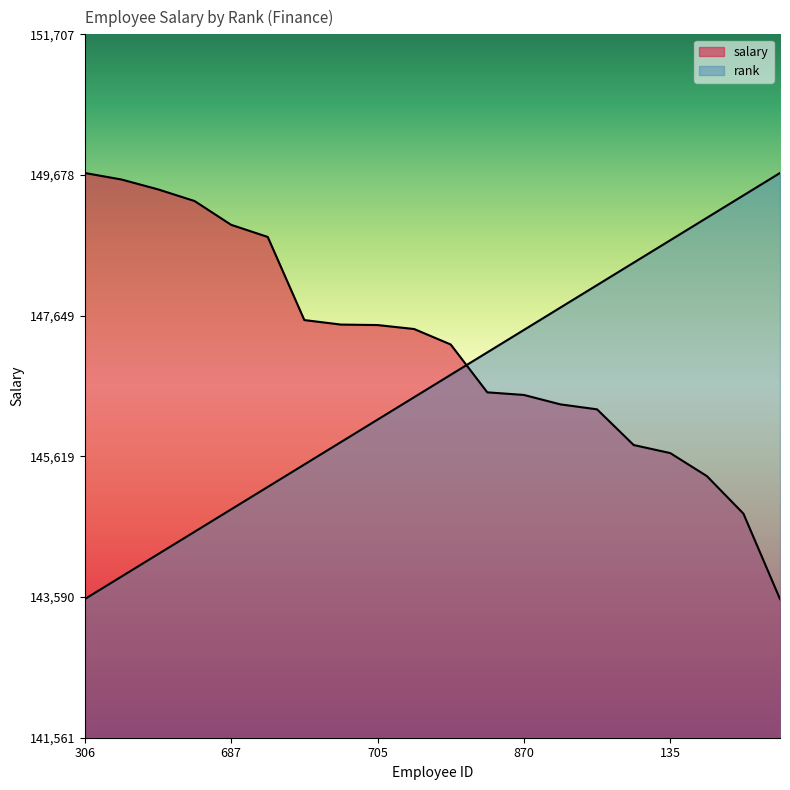

The rank series shows 212532.0 at 224. True or false?

False